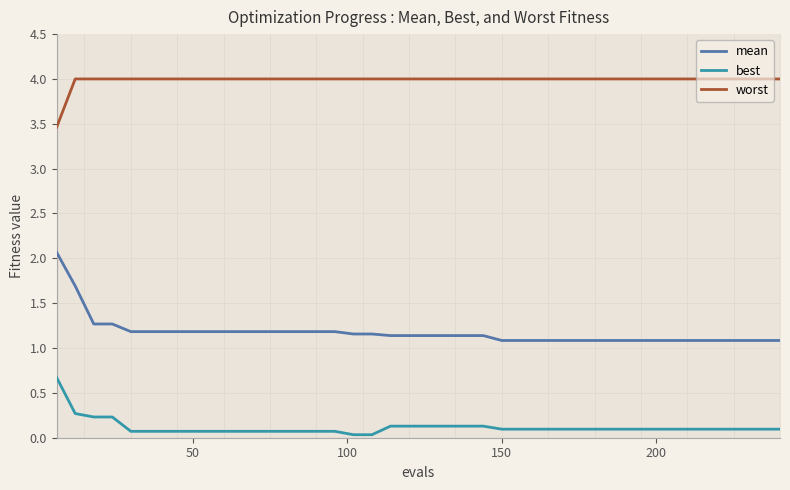

True or false: worst and mean cross at least once.

False